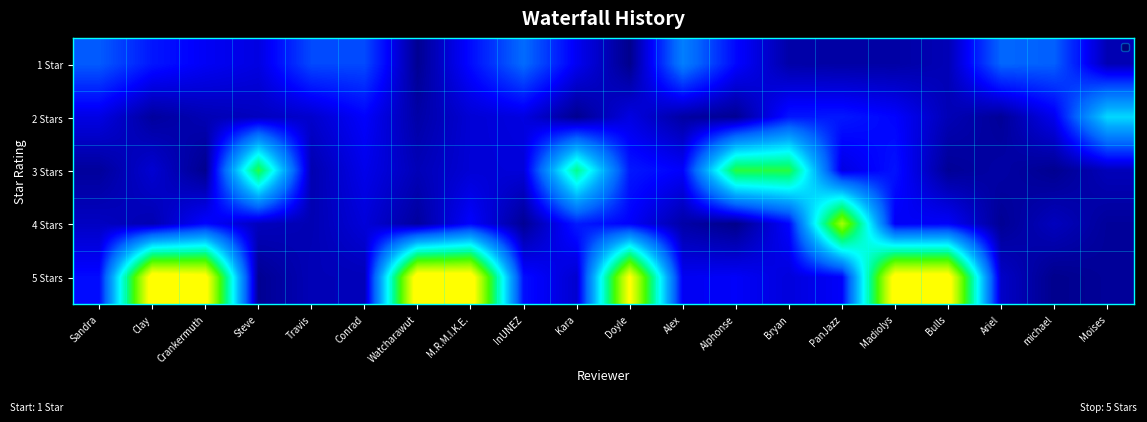

Reading right to left, list all the values displayed in this chart.

1 Star: Moises=0.2	michael=1.2	Ariel=1.3	Bulls=0.2	Madiolys=0.1	PanJazz=0.1	Bryan=0.2	Alphonse=0.7	Alex=1.5	Doyle=0.0	Kara=0.6	InUNEZ=1.3	M.R.M.I.K.E.=0.7	Watcharawut=0.0	Conrad=1.1	Travis=1.1	Steve=0.5	Crankermuth=0.6	Clay=0.8	Sandra=1.2
2 Stars: Moises=2.2	michael=0.5	Ariel=0.1	Bulls=0.2	Madiolys=0.6	PanJazz=0.8	Bryan=0.8	Alphonse=0.1	Alex=0.1	Doyle=0.5	Kara=0.0	InUNEZ=0.5	M.R.M.I.K.E.=0.4	Watcharawut=0.2	Conrad=0.6	Travis=0.4	Steve=0.3	Crankermuth=0.2	Clay=0.1	Sandra=0.5
3 Stars: Moises=0.3	michael=0.0	Ariel=0.2	Bulls=0.1	Madiolys=0.7	PanJazz=0.5	Bryan=3.4	Alphonse=3.5	Alex=0.6	Doyle=0.8	Kara=3.1	InUNEZ=0.4	M.R.M.I.K.E.=0.4	Watcharawut=0.2	Conrad=0.5	Travis=0.2	Steve=3.5	Crankermuth=0.0	Clay=0.4	Sandra=0.1
4 Stars: Moises=0.1	michael=0.3	Ariel=0.1	Bulls=0.6	Madiolys=0.6	PanJazz=4.4	Bryan=0.7	Alphonse=0.0	Alex=0.2	Doyle=0.6	Kara=0.8	InUNEZ=0.1	M.R.M.I.K.E.=0.6	Watcharawut=0.1	Conrad=0.4	Travis=0.2	Steve=0.3	Crankermuth=0.7	Clay=0.2	Sandra=0.3
5 Stars: Moises=0.1	michael=0.0	Ariel=0.3	Bulls=5.3	Madiolys=5.2	PanJazz=0.6	Bryan=0.4	Alphonse=0.6	Alex=0.6	Doyle=5.1	Kara=0.4	InUNEZ=0.7	M.R.M.I.K.E.=5.3	Watcharawut=5.4	Conrad=0.3	Travis=0.2	Steve=0.1	Crankermuth=5.2	Clay=5.3	Sandra=0.7